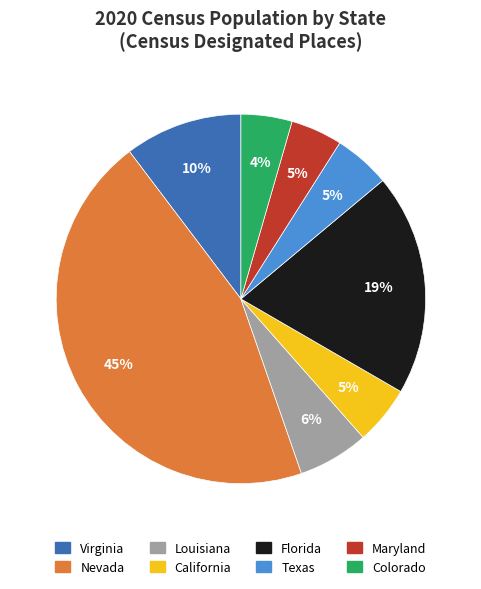

True or false: Virginia accounts for 16% of the total.

False